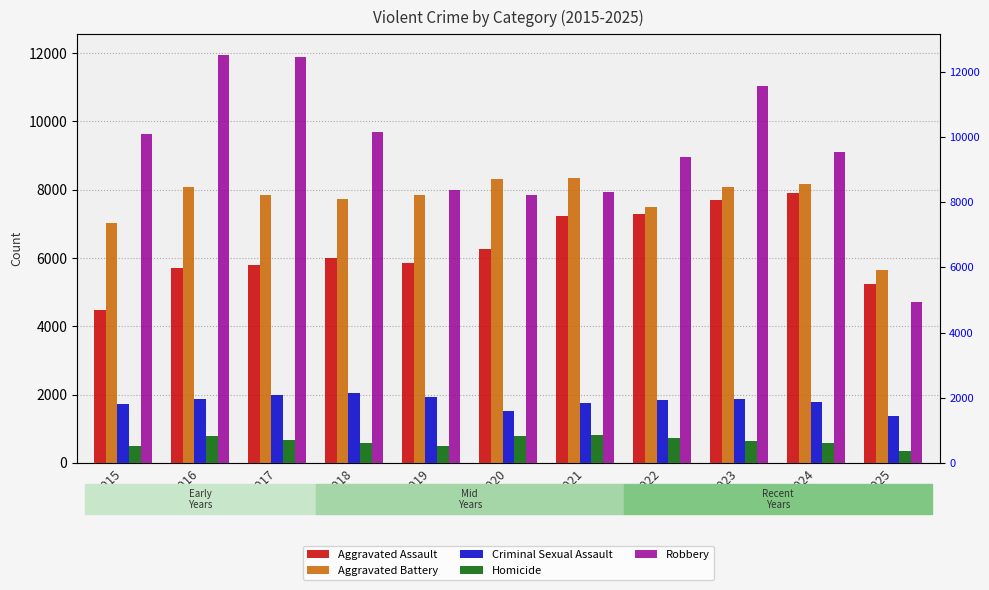

How many data points in Criminal Sexual Assault are above 1846?

5